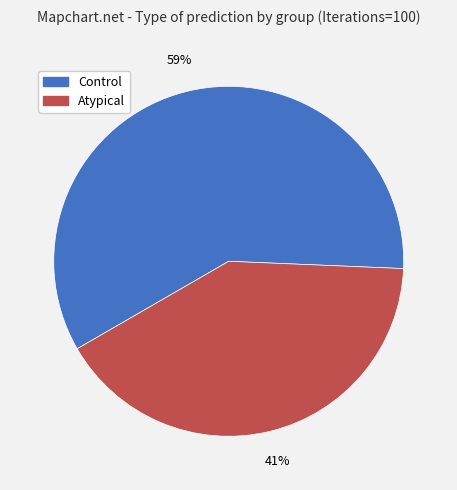

To the nearest percent, what is the difference between the Atypical and Control slice percentages?

18%